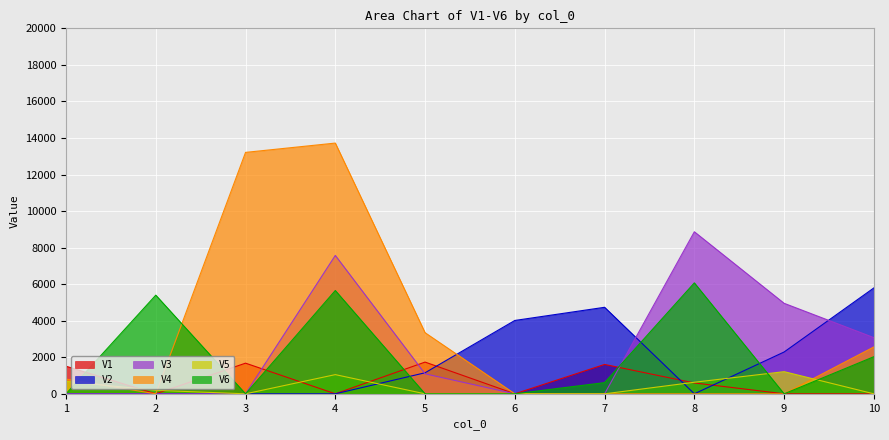

How many interior local valleys does the V4 series have?

1